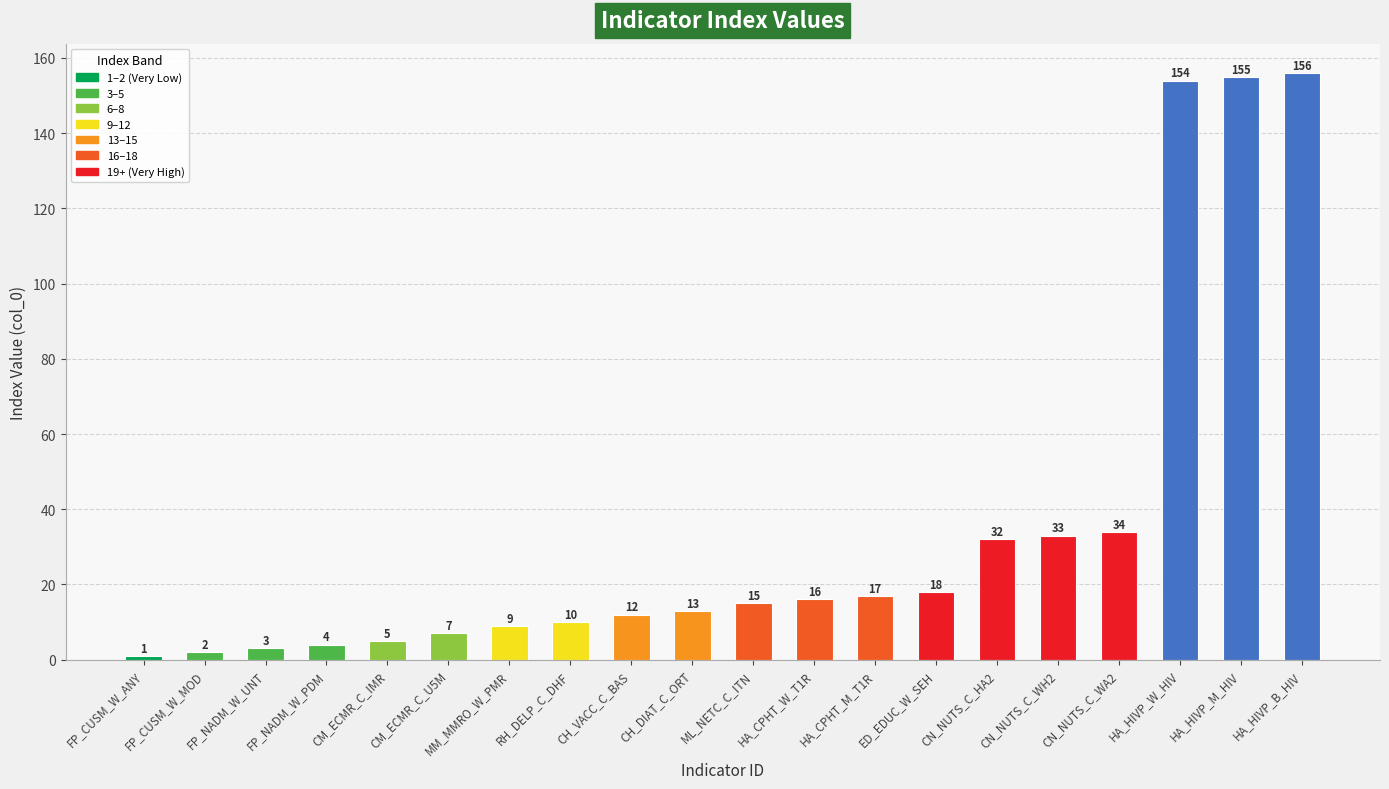

What is the difference between the maximum and second lowest values?

154